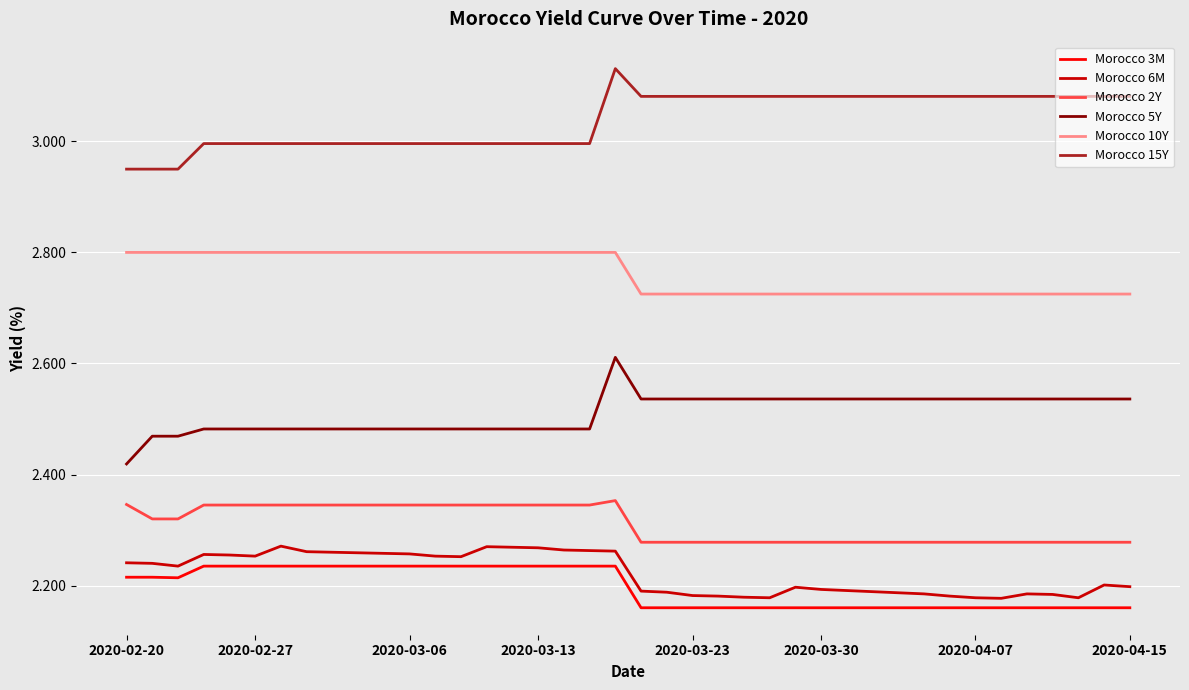

True or false: Morocco 6M and Morocco 10Y cross at least once.

False